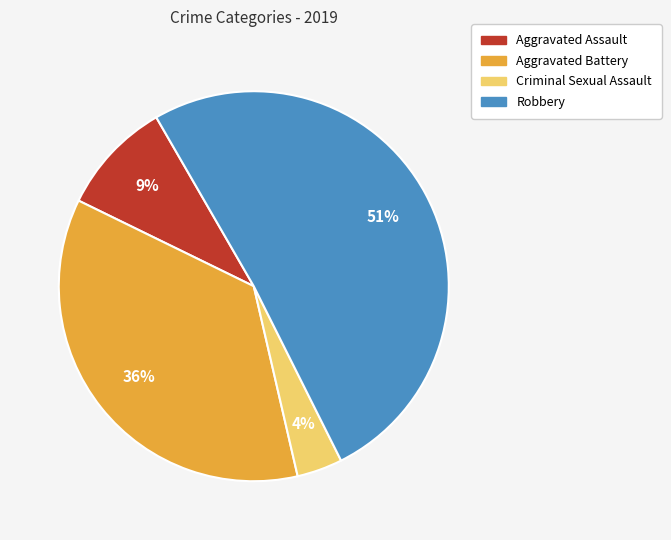

How many slices are in this pie chart?

4